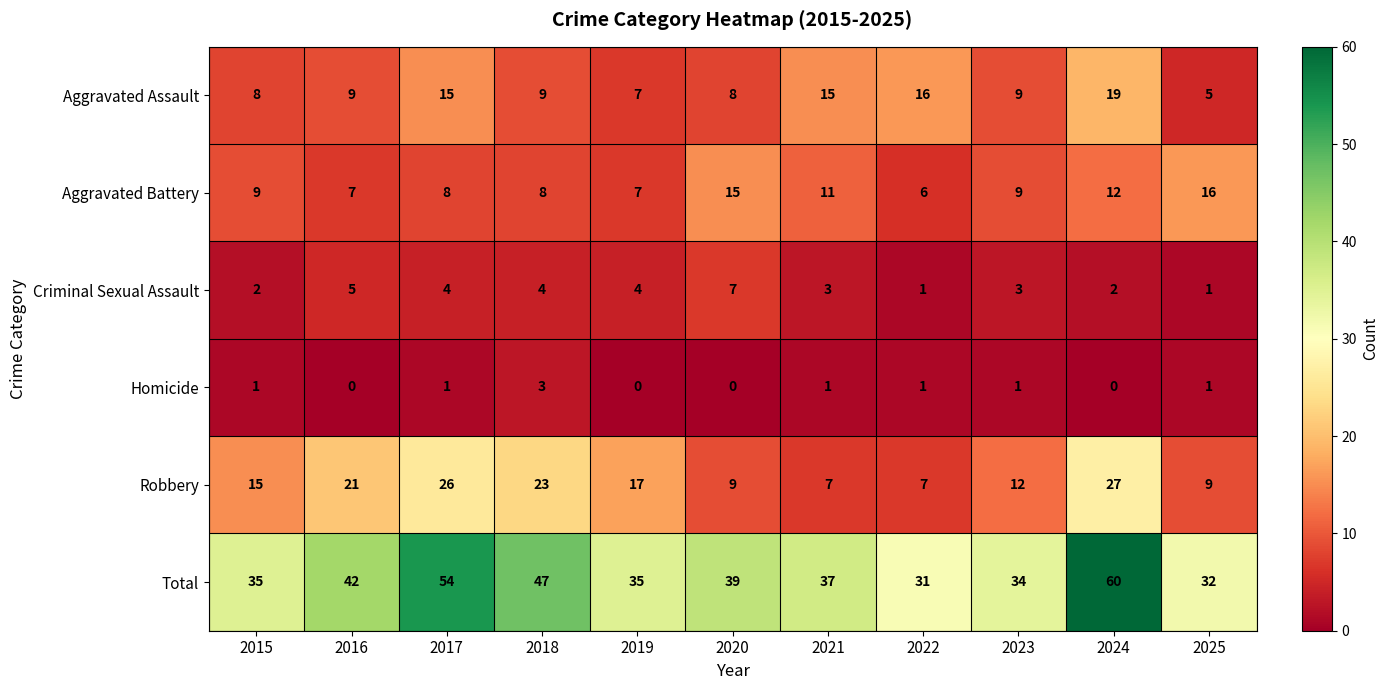

Which series has the largest total across all categories?

Total